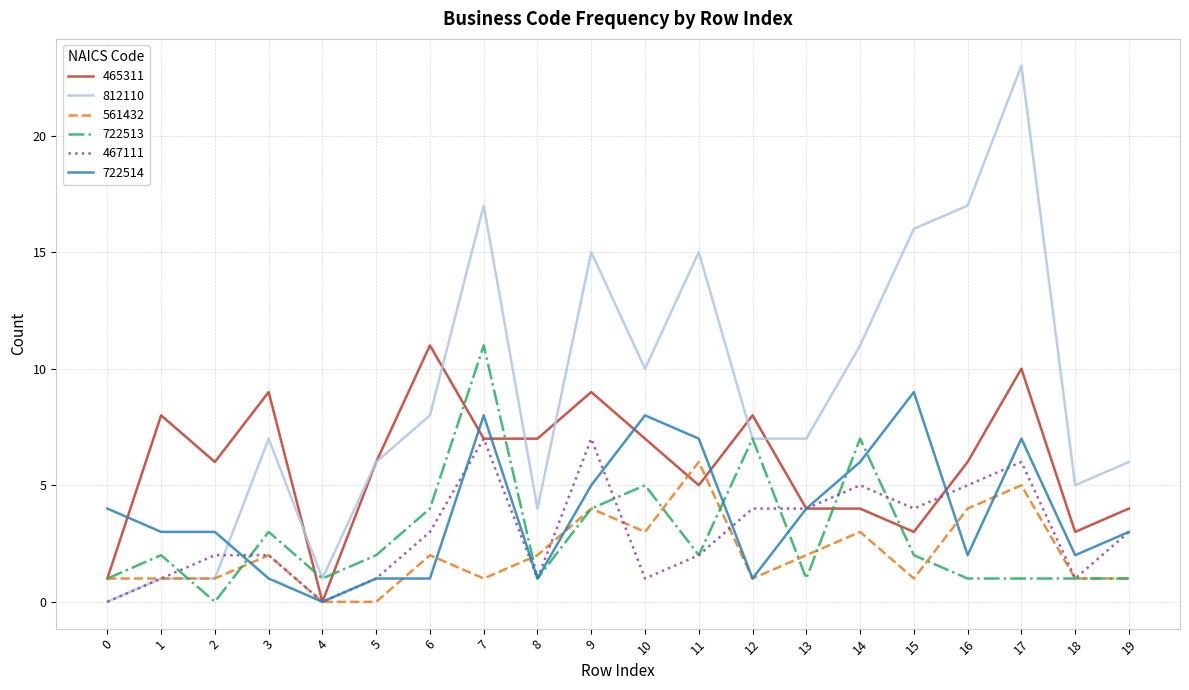

What is the difference between the maximum and minimum values in the 722513 series?

11